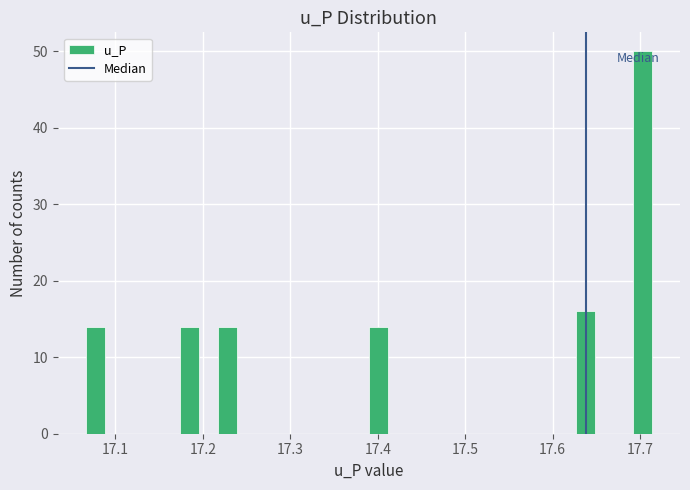

Read against the x-axis, roughly where is the centre of the tallest bar?

17.70